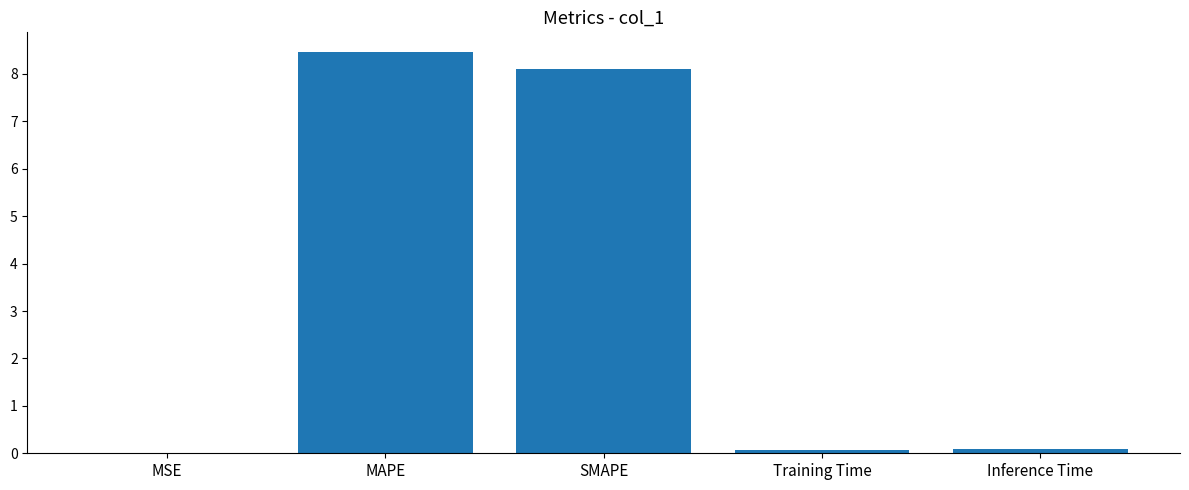

Between SMAPE and Inference Time, which is larger?

SMAPE